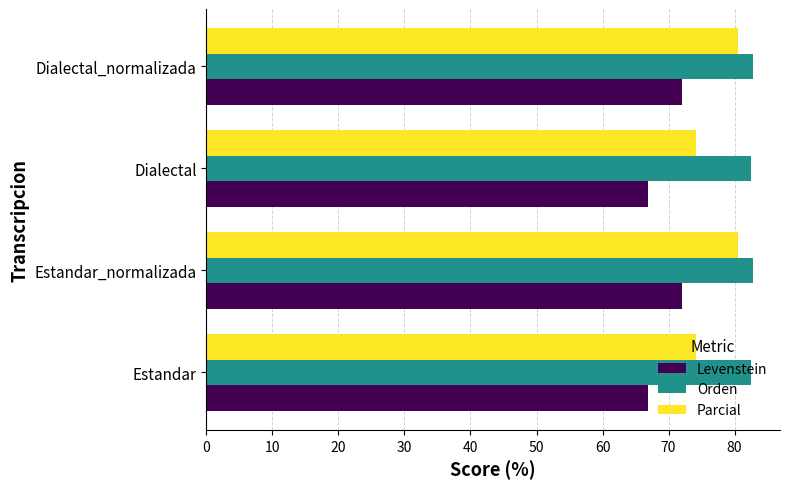

The value of Levenstein at Estandar_normalizada is 46.2. True or false?

False